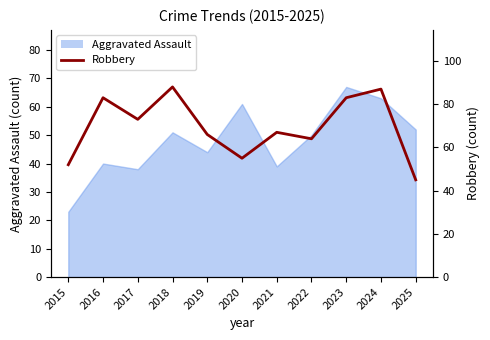

Reading left to right, extract all data points from this chart.

52	83	73	88	66	55	67	64	83	87	45